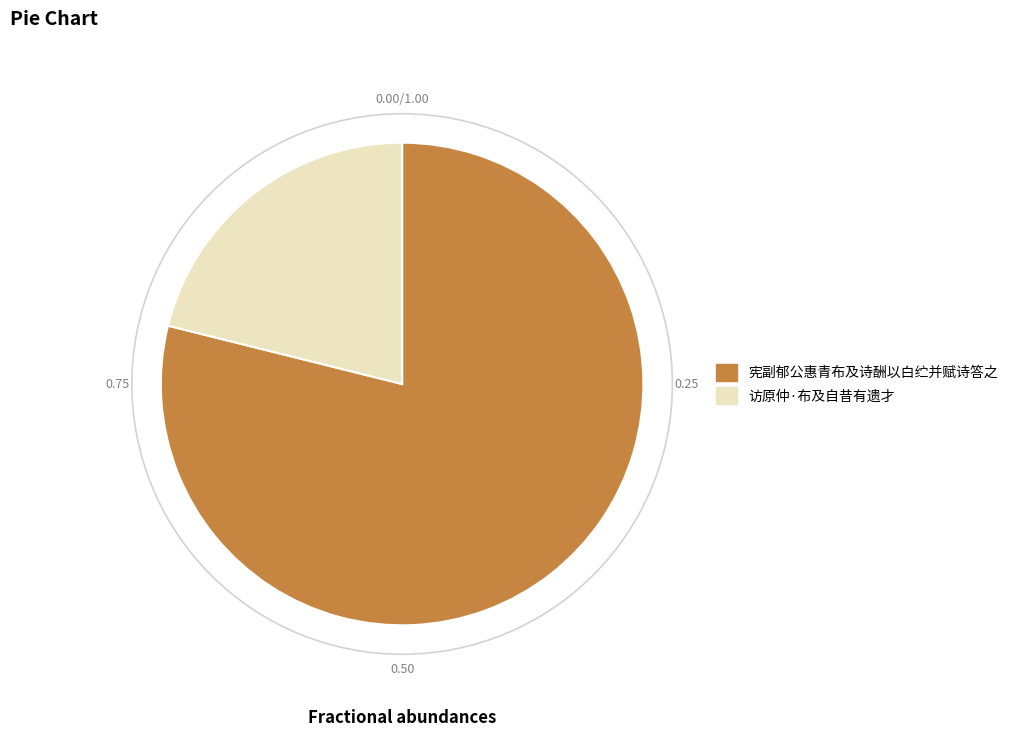

How many slices are in this pie chart?

2